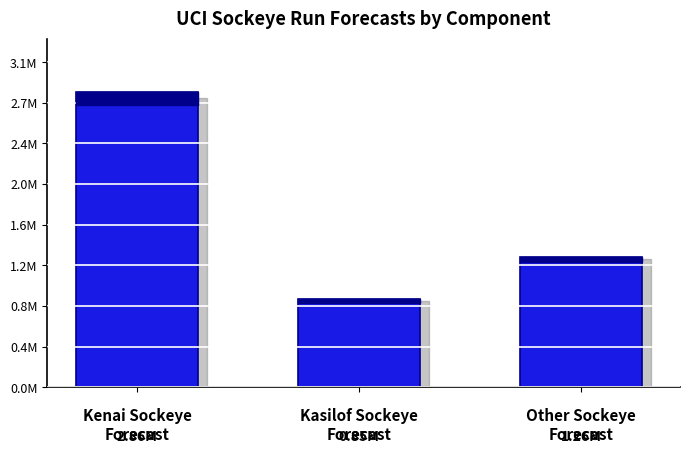

List the labels in order of value, largest first.

0, 2, 1